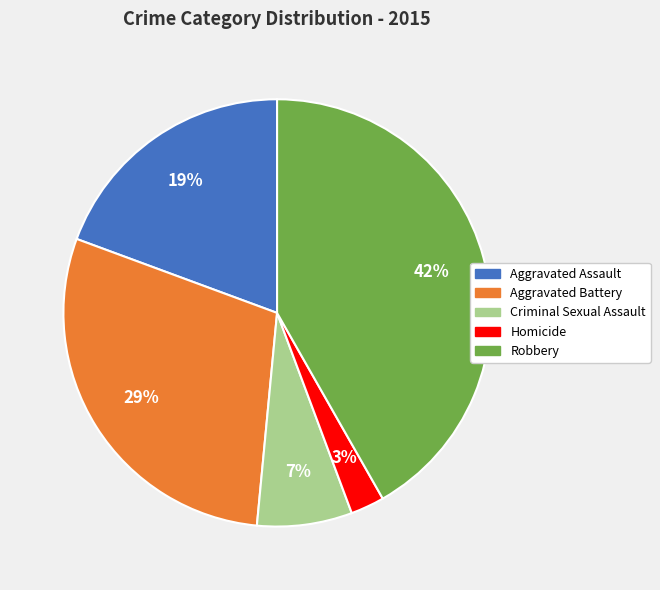

True or false: Criminal Sexual Assault accounts for 1% of the total.

False